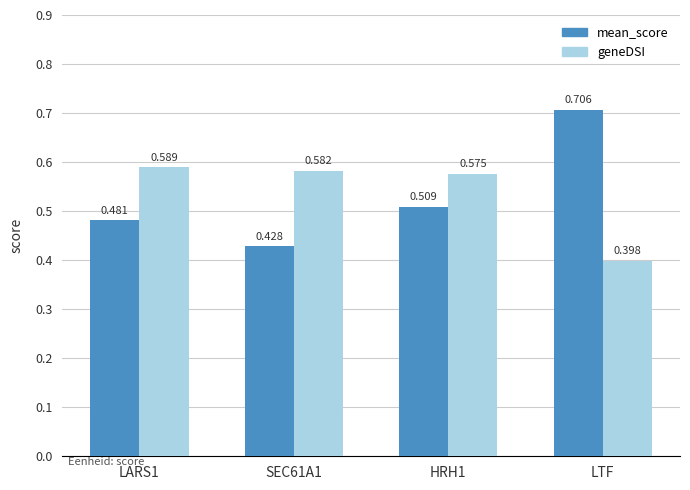

At which label is geneDSI closest to 0?

LTF